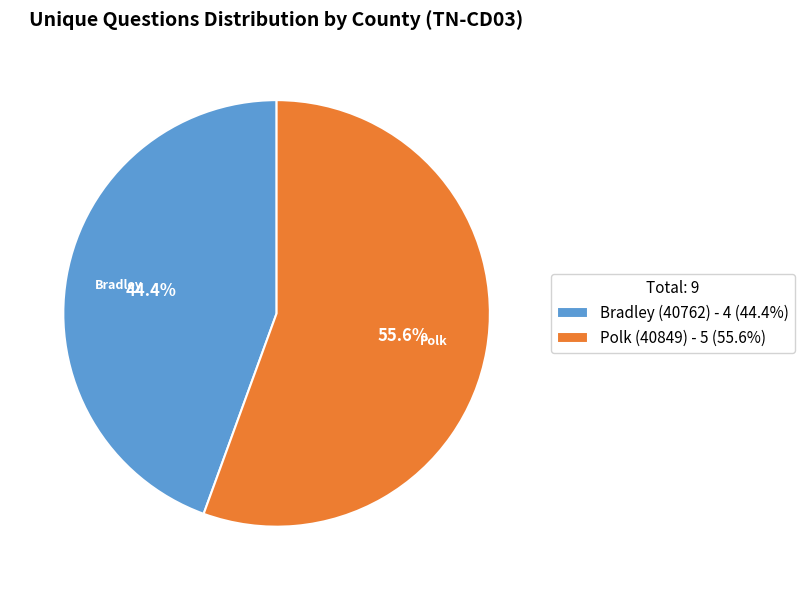

To the nearest percent, what is the difference between the Bradley (40762) and Polk (40849) slice percentages?

11%